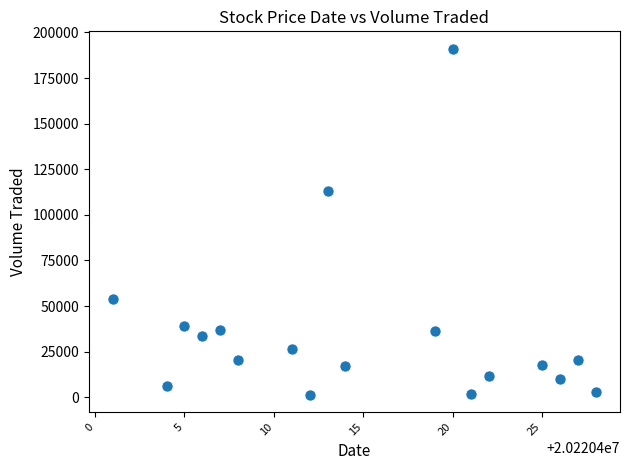

What is the range of Y values (max minus min)?

189600